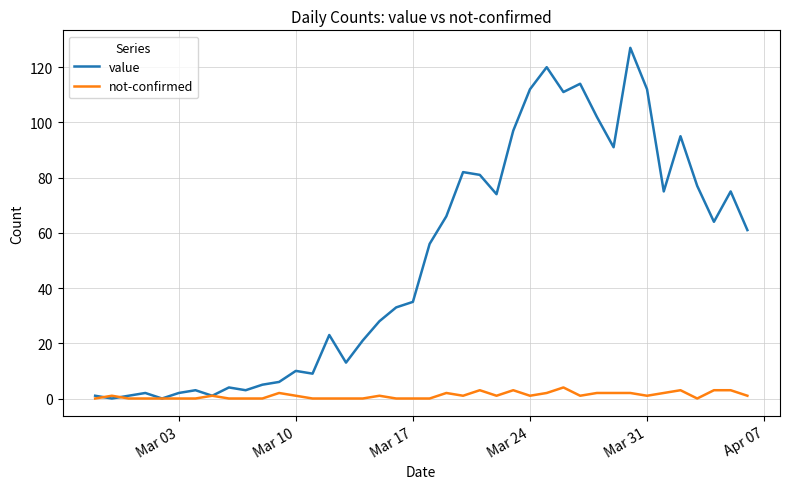

Which series has the largest range (max minus min)?

value